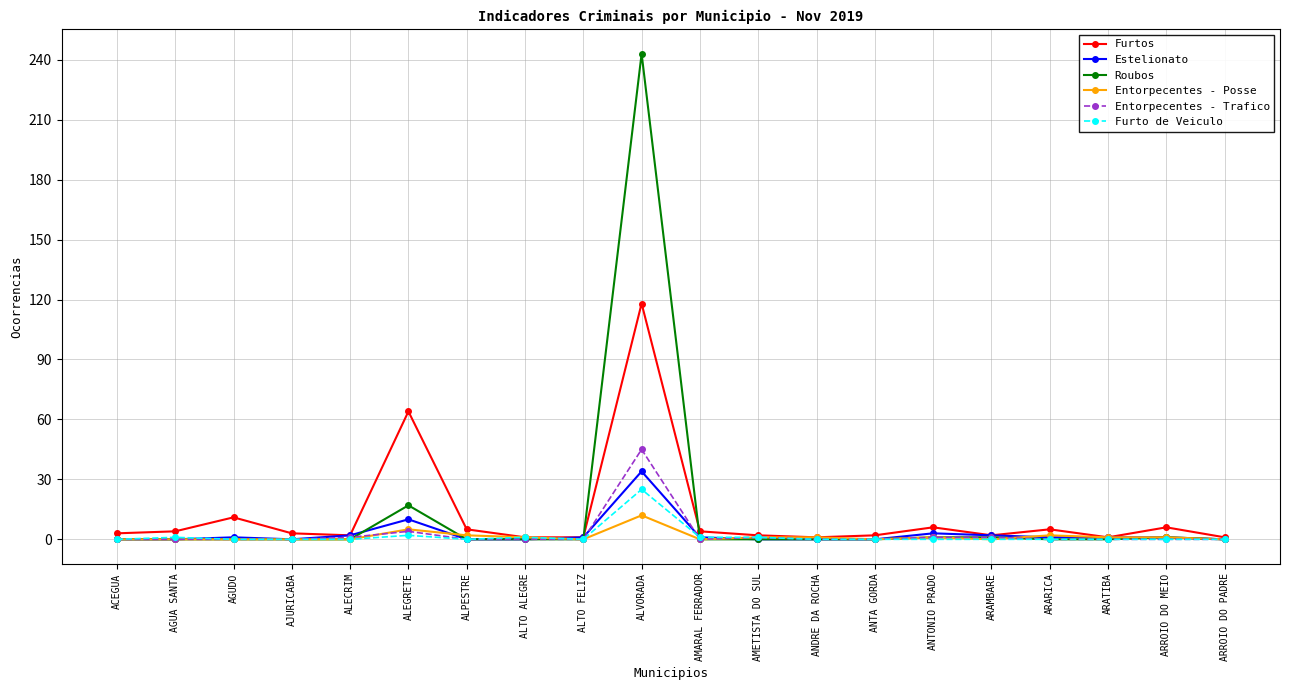

What is the label of the 8th point from the right?

ANDRE DA ROCHA